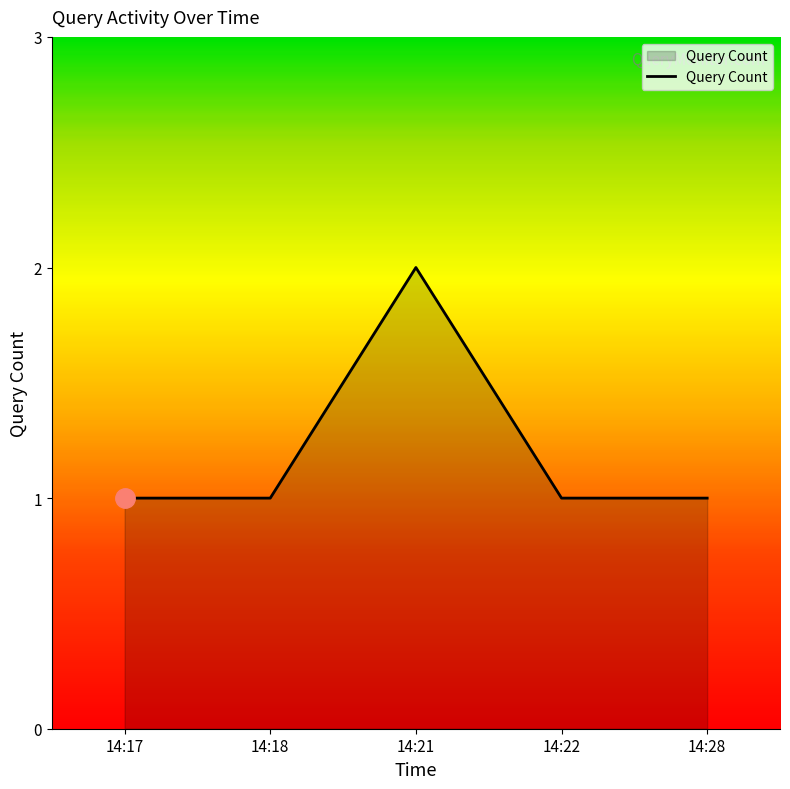

Reading left to right, what are all the values shown in this chart?

14:17=1	14:18=1	14:21=2	14:22=1	14:28=1